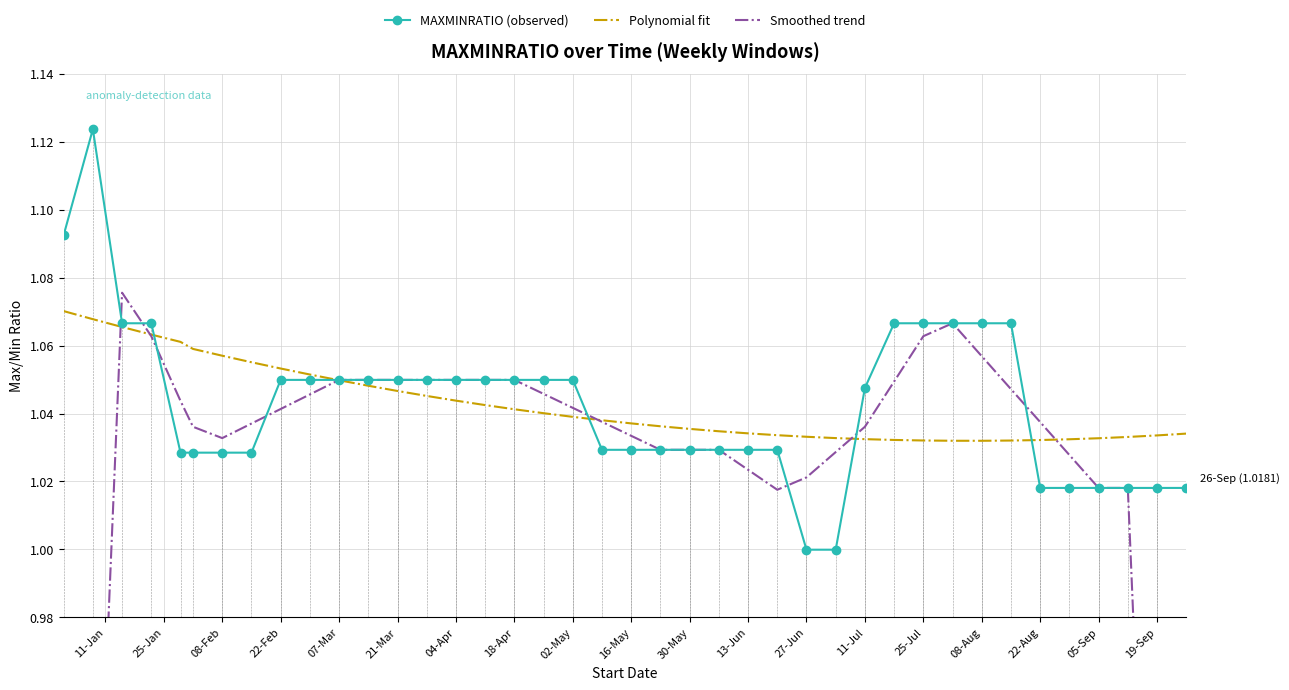

Reading right to left, transcribe all the data shown in this chart.

MAXMINRATIO (observed): 1.0	1.0	1.0	1.0	1.0	1.0	1.1	1.1	1.1	1.1	1.1	1.0	1.0	1.0	1.0	1.0	1.0	1.0	1.0	1.0	1.0	1.0	1.0	1.0	1.0	1.0	1.0	1.0	1.0	1.0	1.0	1.0	1.0	1.0	1.0	1.0	1.1	1.1	1.1	1.1
Polynomial fit: 1.0	1.0	1.0	1.0	1.0	1.0	1.0	1.0	1.0	1.0	1.0	1.0	1.0	1.0	1.0	1.0	1.0	1.0	1.0	1.0	1.0	1.0	1.0	1.0	1.0	1.0	1.0	1.0	1.0	1.0	1.1	1.1	1.1	1.1	1.1	1.1	1.1	1.1	1.1	1.1
Smoothed trend: 0.6	0.8	1.0	1.0	1.0	1.0	1.0	1.1	1.1	1.1	1.0	1.0	1.0	1.0	1.0	1.0	1.0	1.0	1.0	1.0	1.0	1.0	1.0	1.0	1.0	1.0	1.0	1.0	1.0	1.0	1.0	1.0	1.0	1.0	1.0	1.0	1.1	1.1	0.9	0.7